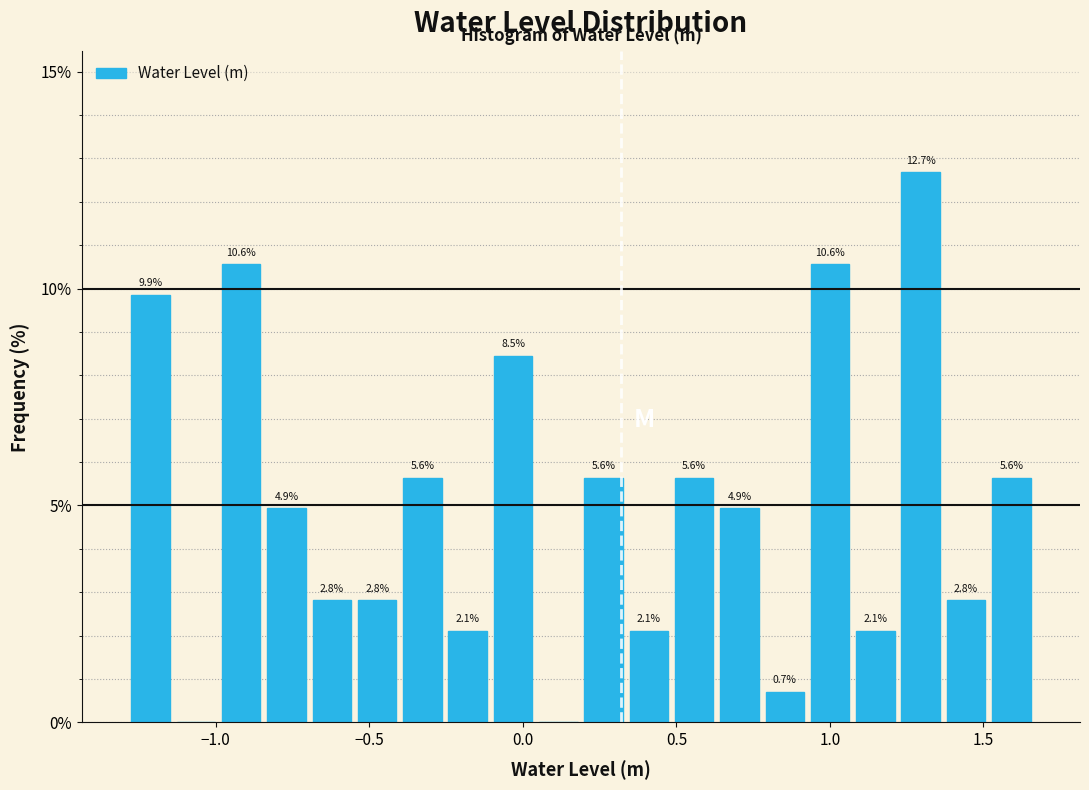

Around what value on the x-axis is the tallest bar? Give the approximate position of its centre, as read against the axis.

1.30